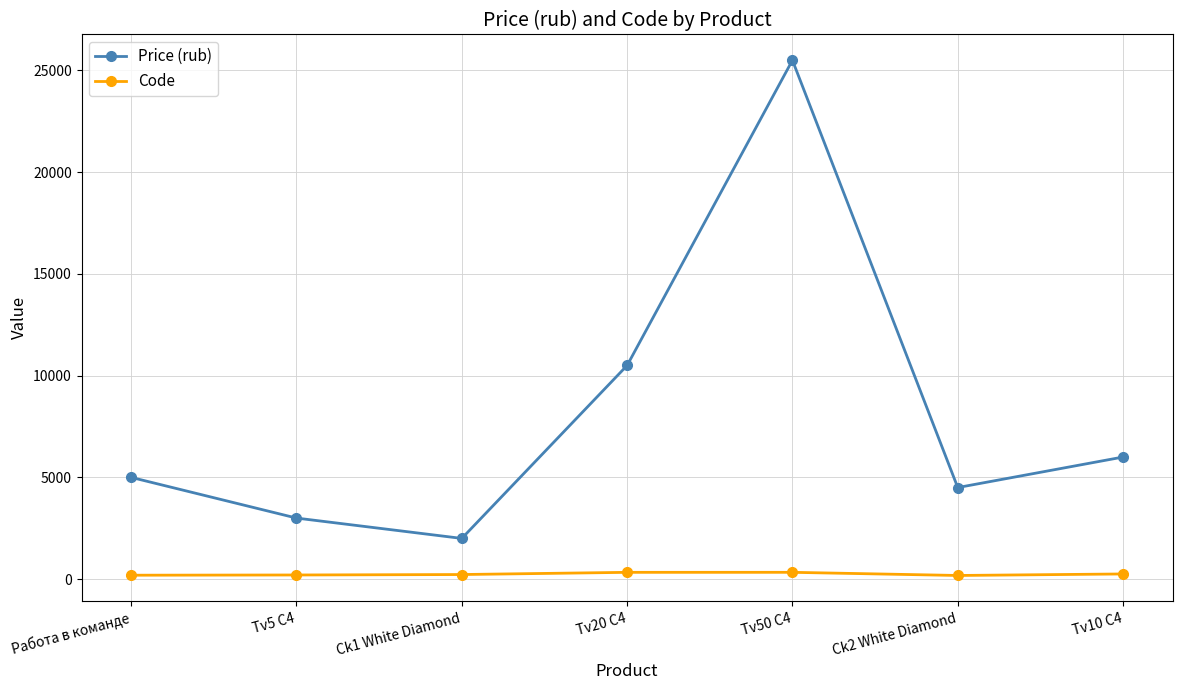

List the series in order of their peak value, lowest first.

Code, Price (rub)